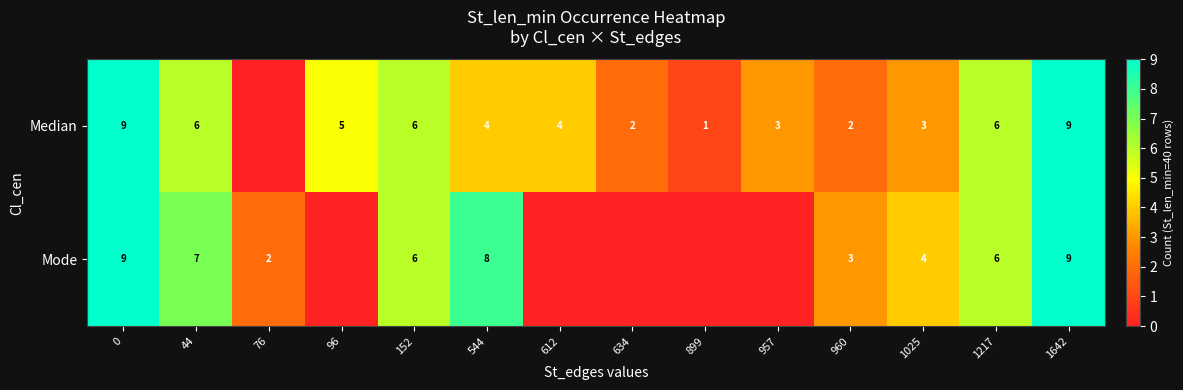

Is it true that Mode equals 2 at 76?

True